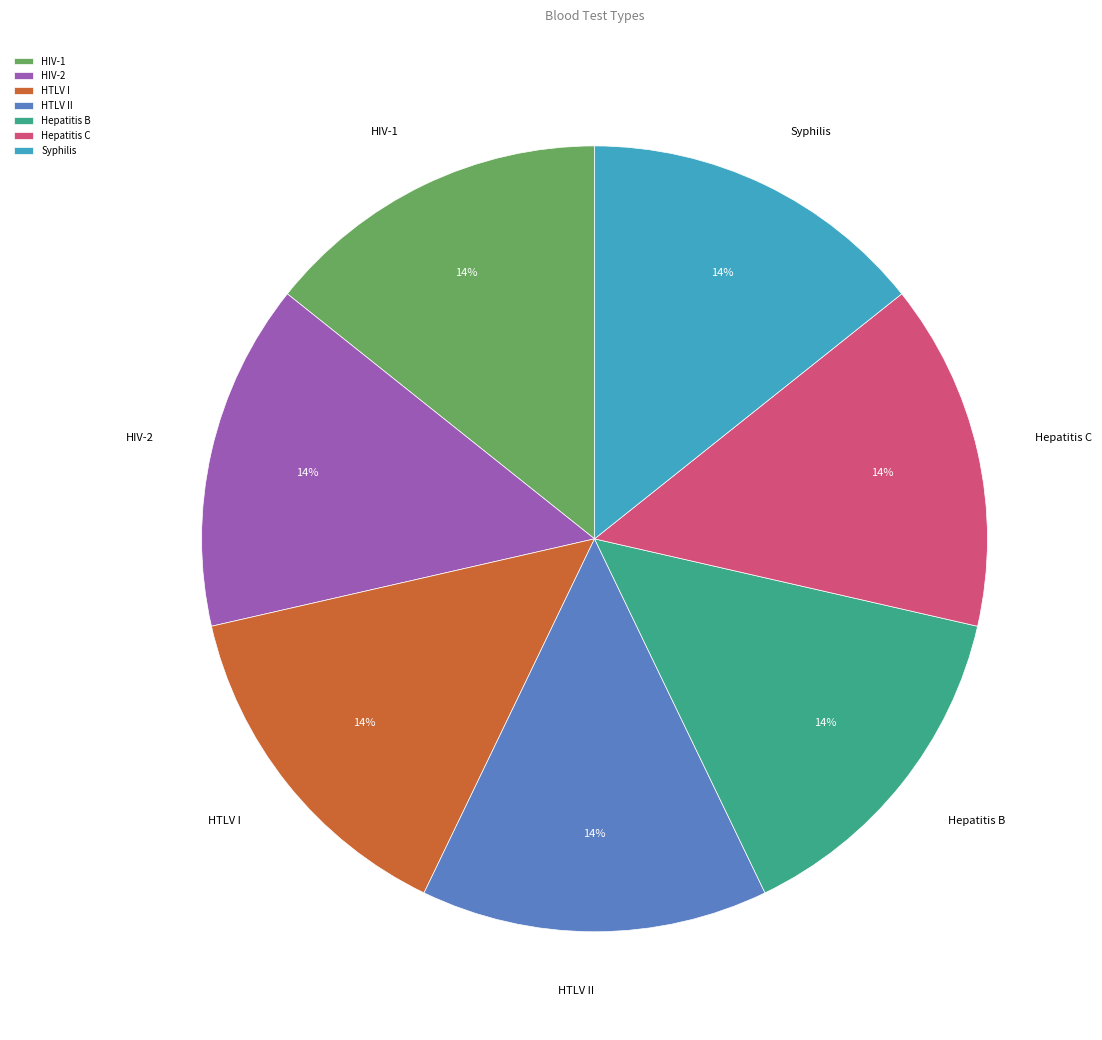

To the nearest percent, what portion does Syphilis represent?

14%